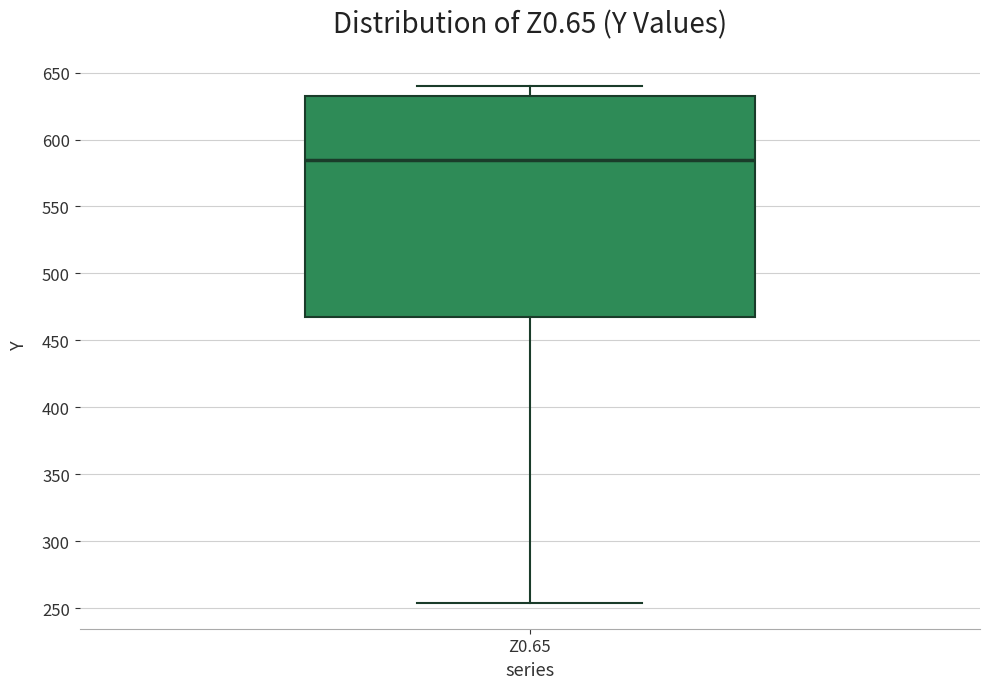

Where does the lower whisker of the box for Z0.65 end on the y-axis? The values are not printed on the chart, so give them approximately, as read against the axis.

255